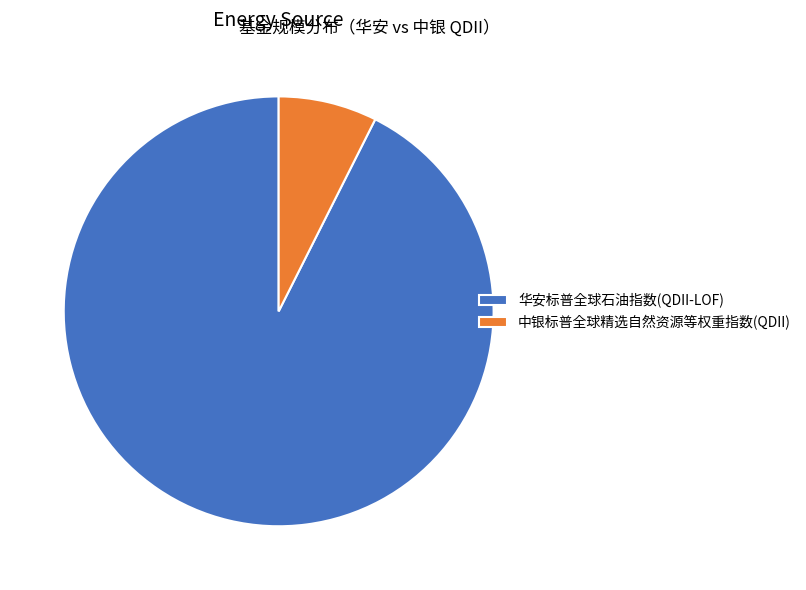

Is it true that 中银标普全球精选自然资源等权重指数(QDII) is 1% of the pie?

False